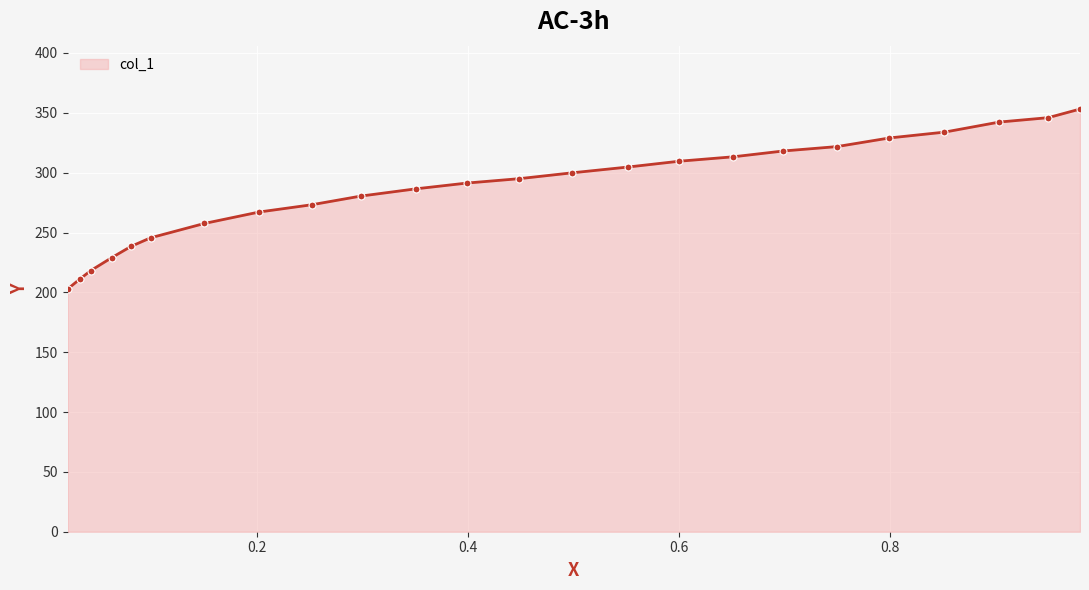

Reading left to right, extract all data points from this chart.

202.7	211.0	218.2	228.9	238.4	245.6	257.5	267.1	273.2	280.4	286.5	291.3	295.0	299.8	304.7	309.6	313.2	318.1	321.8	329.0	333.9	342.3	346.0	353.1